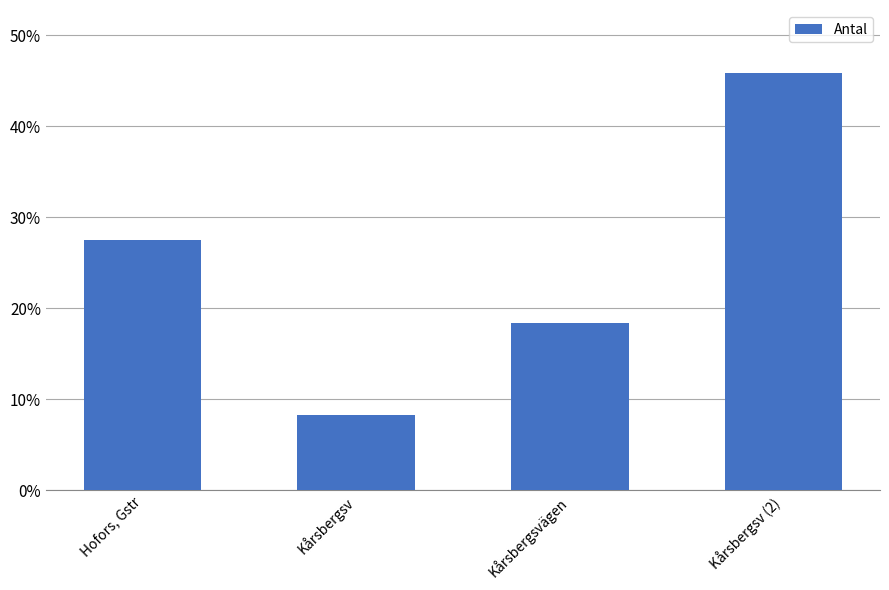

Rank the categories by value from highest to lowest.

Kårsbergsv (2), Hofors, Gstr, Kårsbergsvägen, Kårsbergsv